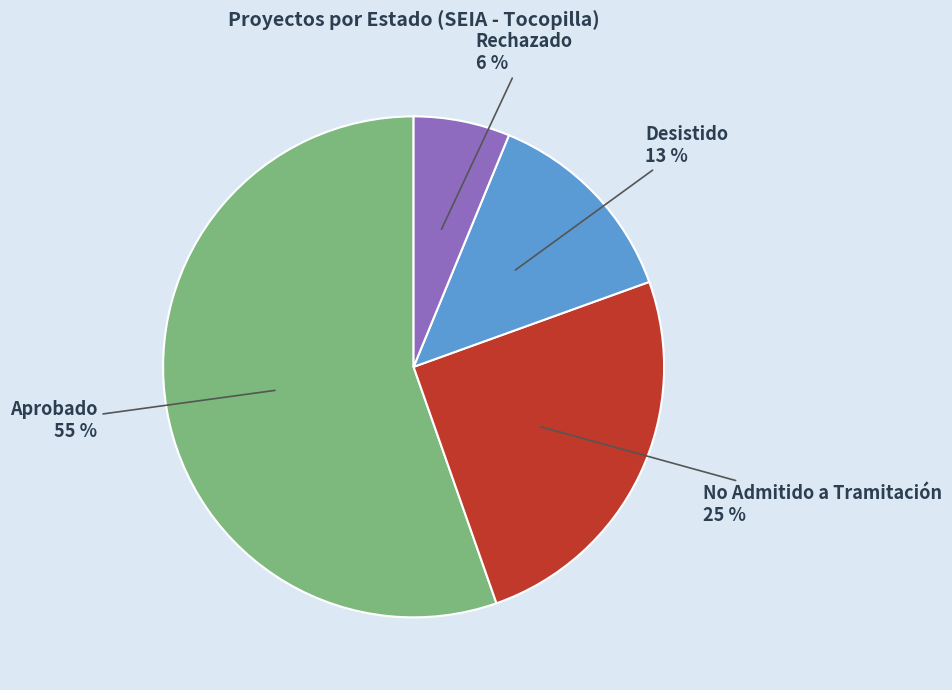

To the nearest percent, what is the combined percentage of No Admitido a Tramitación and Rechazado?

31%